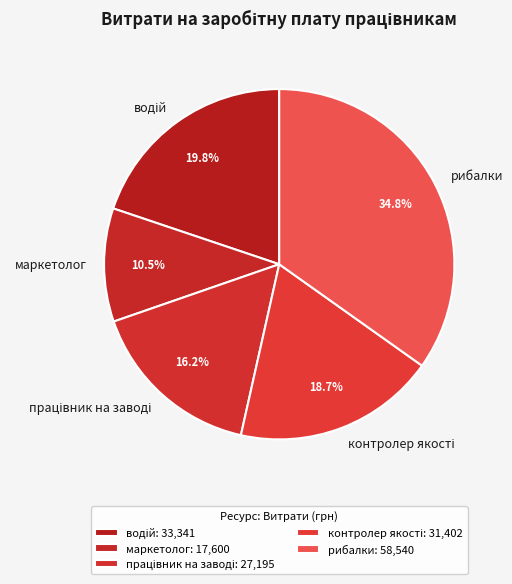

Between маркетолог and рибалки, which is larger?

рибалки